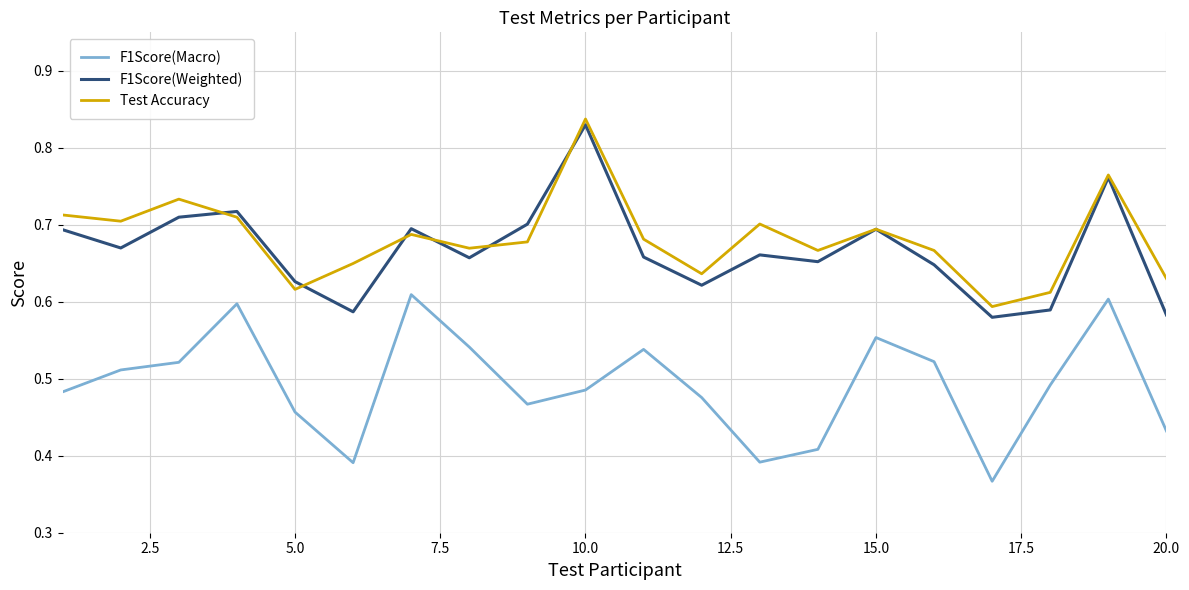

True or false: Test Accuracy and F1Score(Macro) intersect in this chart.

False